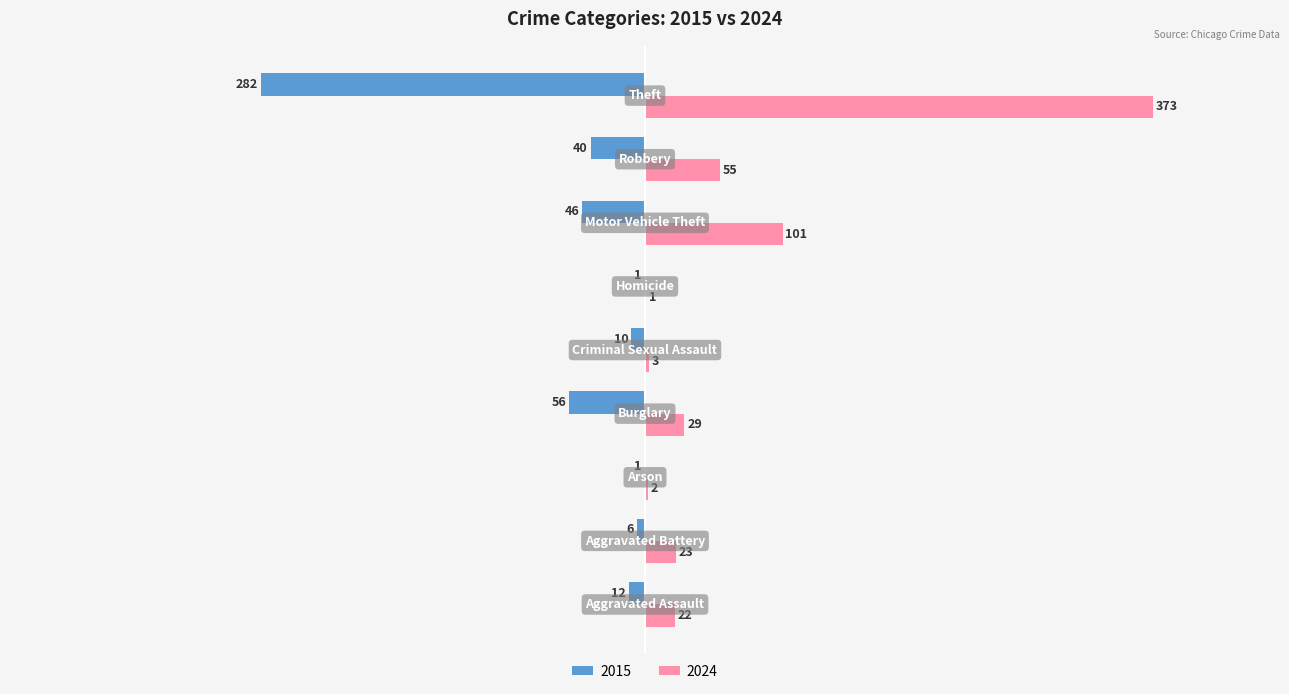

Which series has the largest total across all categories?

2024